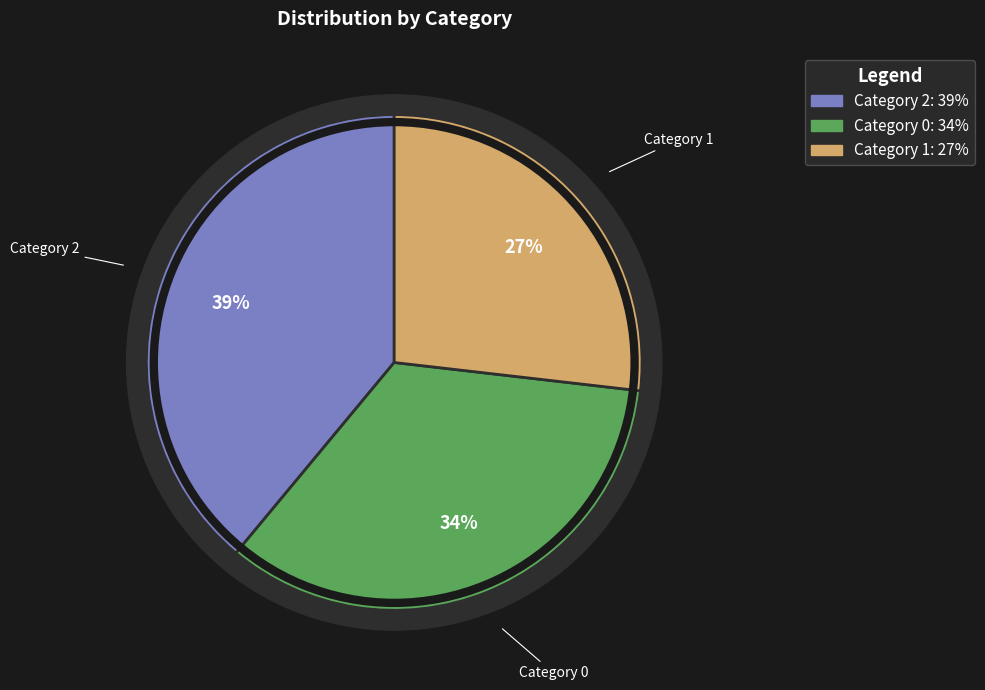

Does any single category account for the majority?

No